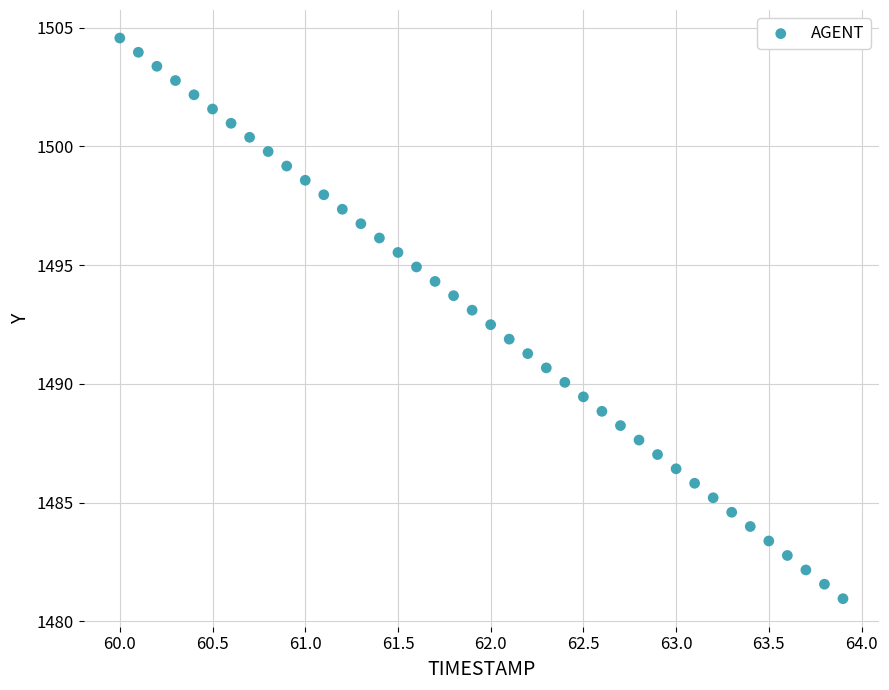

What is the range of X values (max minus min)?

3.9